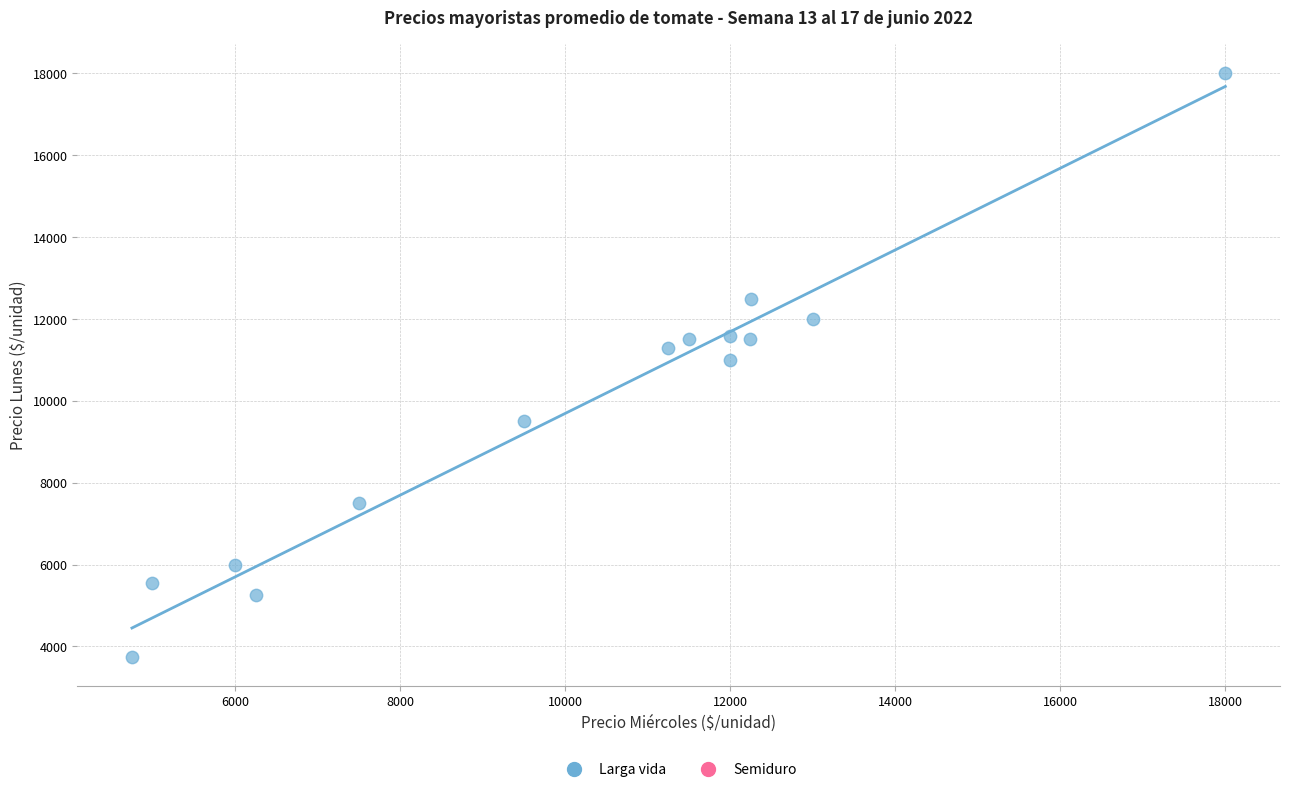

List the coordinates of all points as (X, Y) pairs, reading left to right.

(4753, 3750)  (5000, 5542)  (6000, 6000)  (6250, 5250)  (7500, 7500)  (9500, 9500)  (11250, 11300)  (11500, 11500)  (12000, 11000)  (12000, 11584)  (12238, 11500)  (12255, 12492)  (13000, 12000)  (18000, 18000)